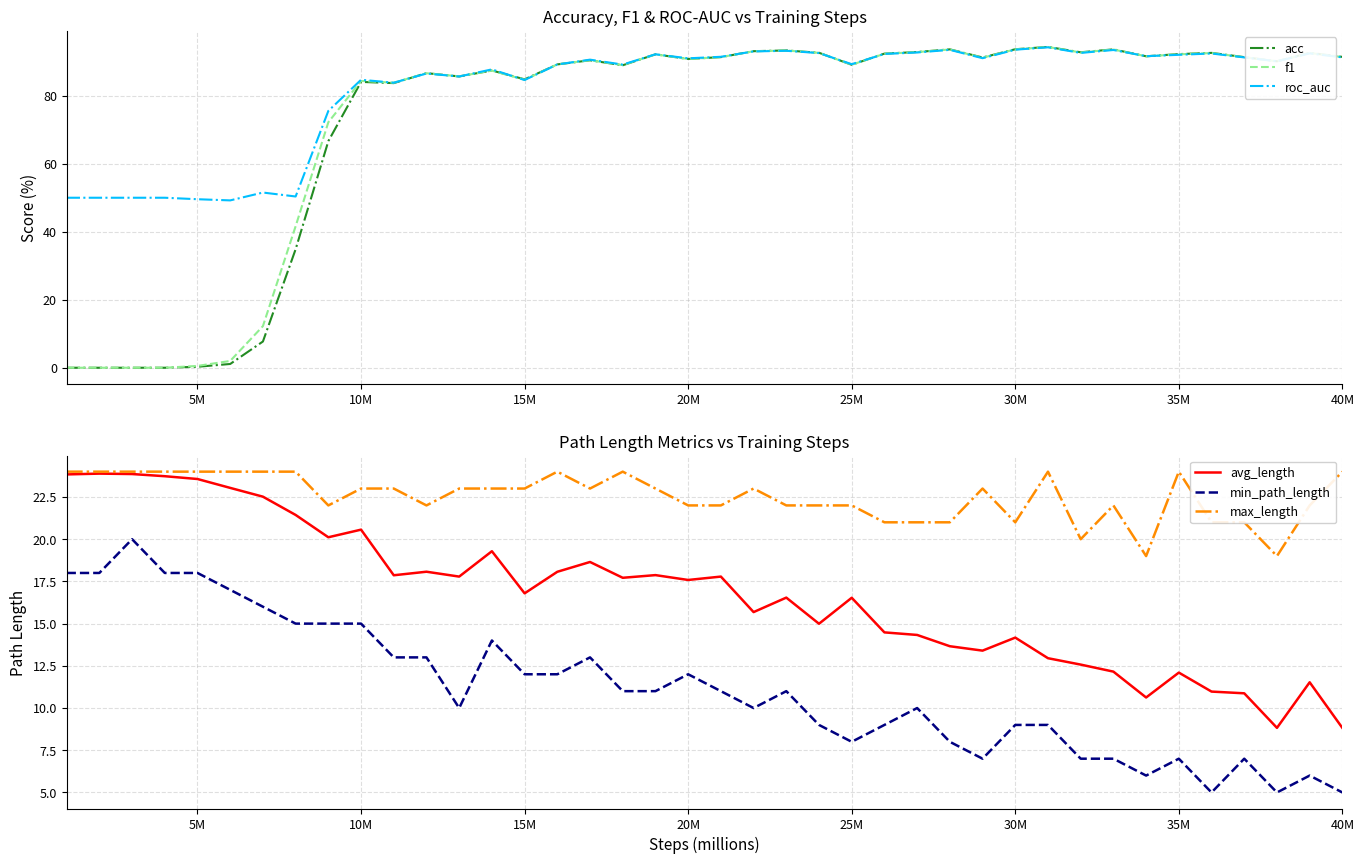

What is the highest value of the f1 series?

94.3